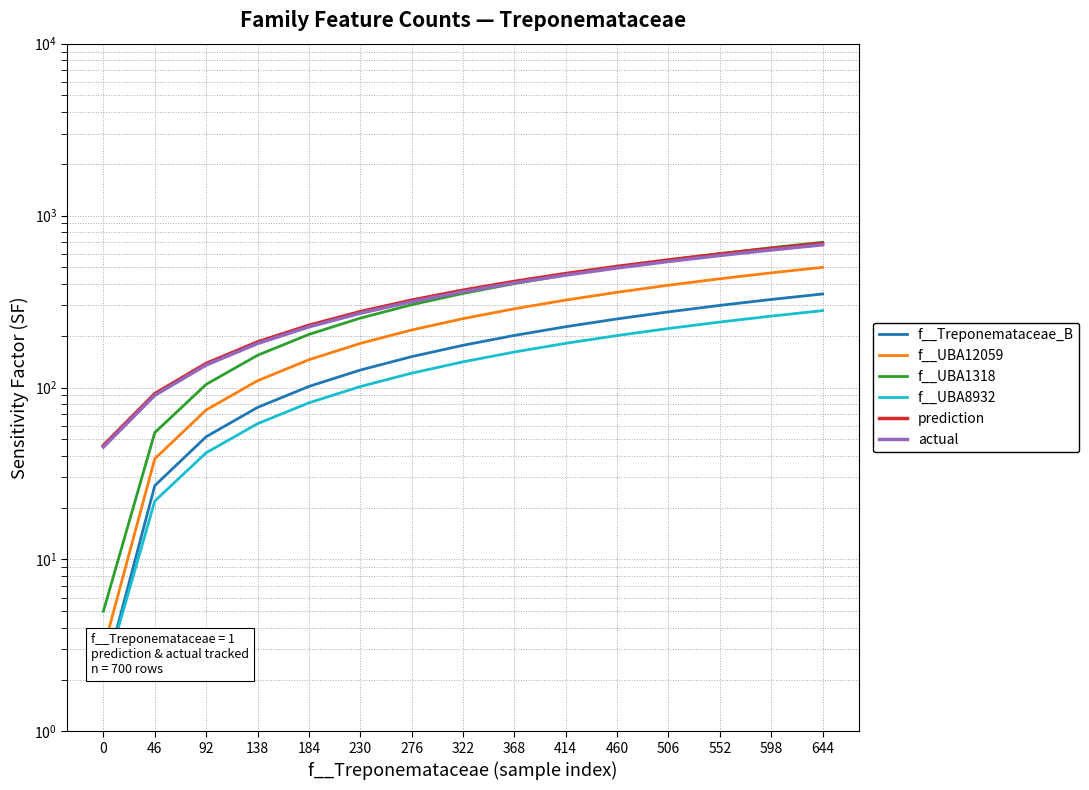

What is the difference between the second highest and minimum values in the f__UBA8932 series?

258.1